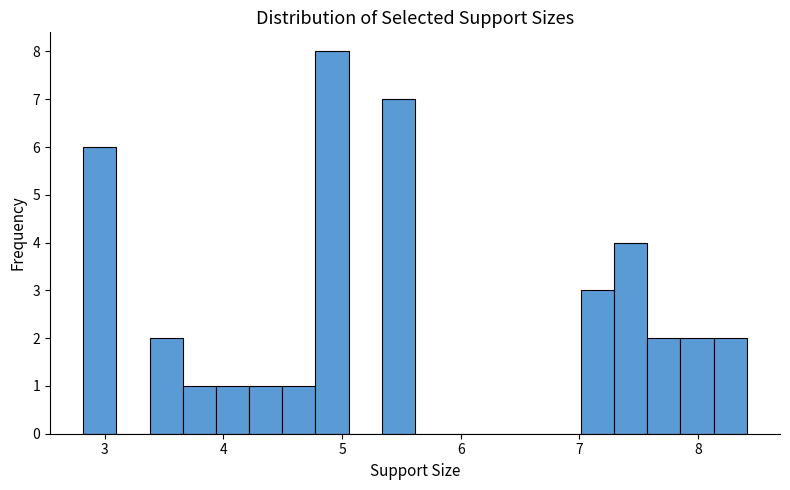

Around what value on the x-axis is the tallest bar? Give the approximate position of its centre, as read against the axis.

4.9